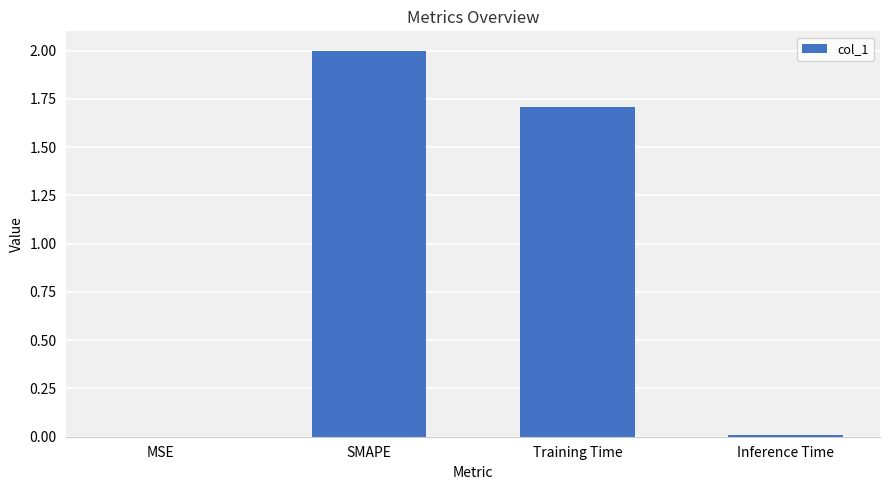

True or false: the data shows 2.8 at Training Time.

False